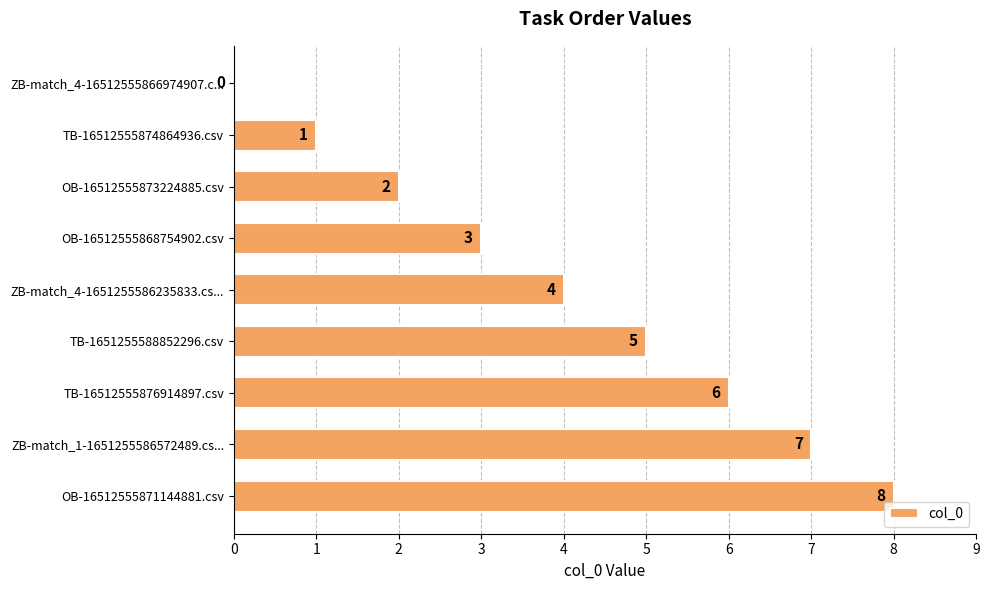

How many values are between 2 and 6?

5